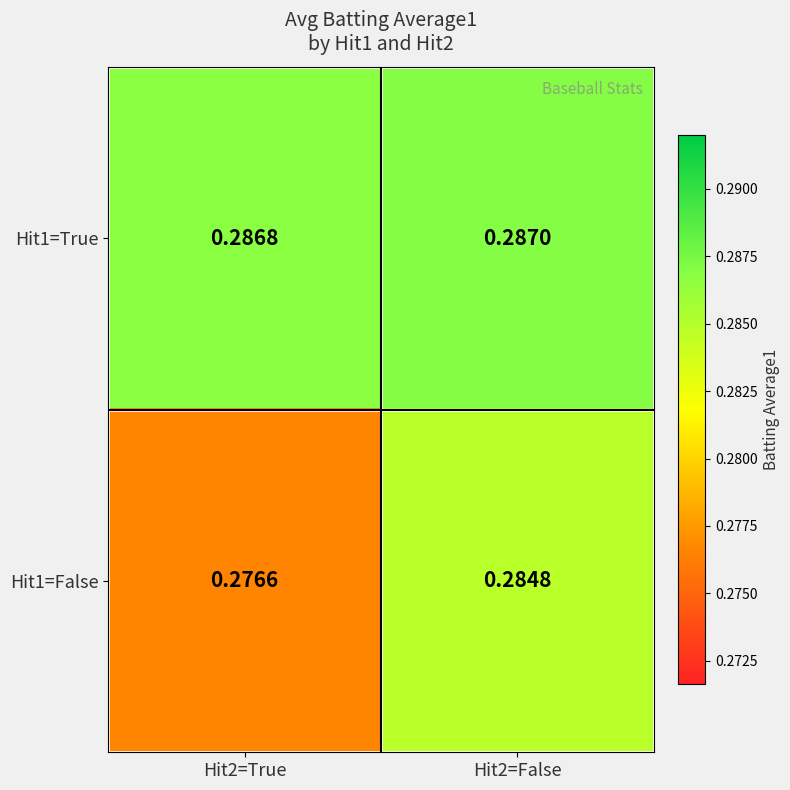

How many distinct data groups are displayed?

2